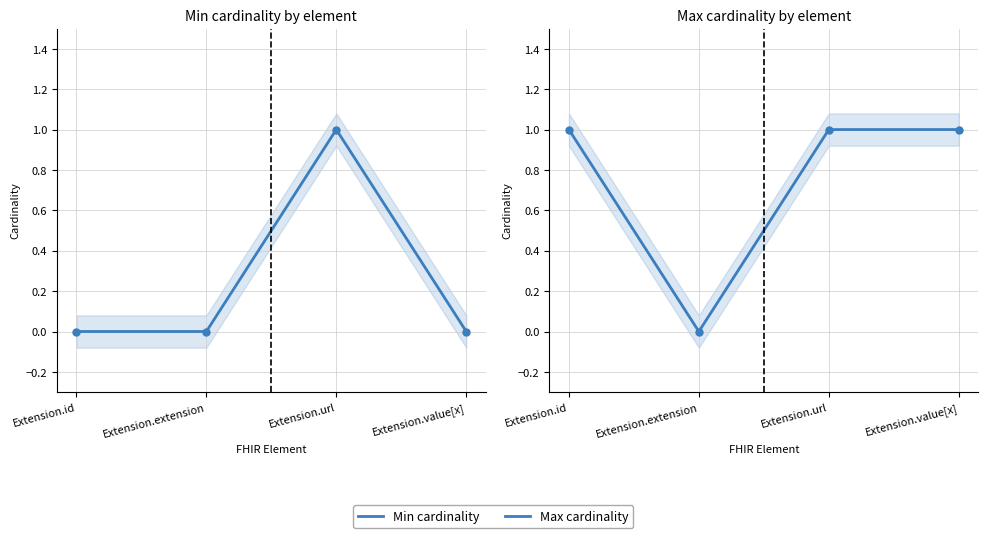

What is the sum of all Min cardinality values?

1